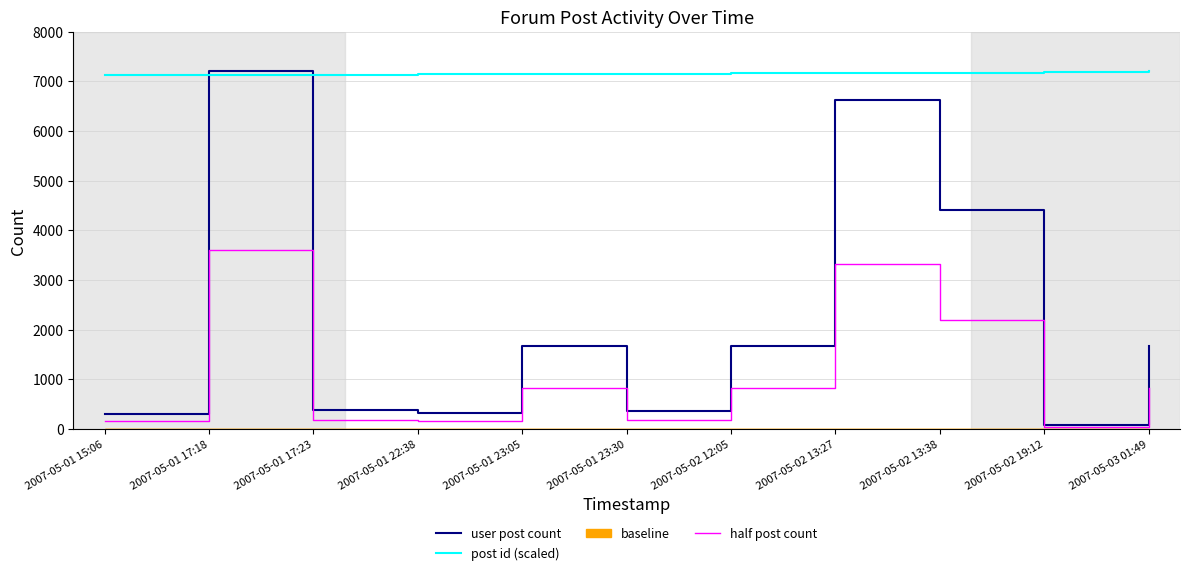

Which series changed the most between 2007-05-01 17:23 and 2007-05-02 13:38?

user post count